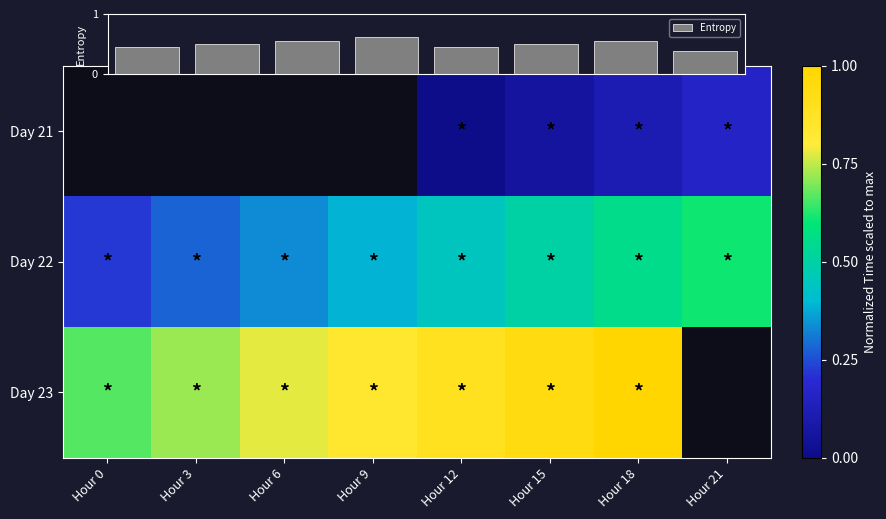

Is the value of Day 21 at Hour 9 greater than the value of Day 23 at Hour 15?

No